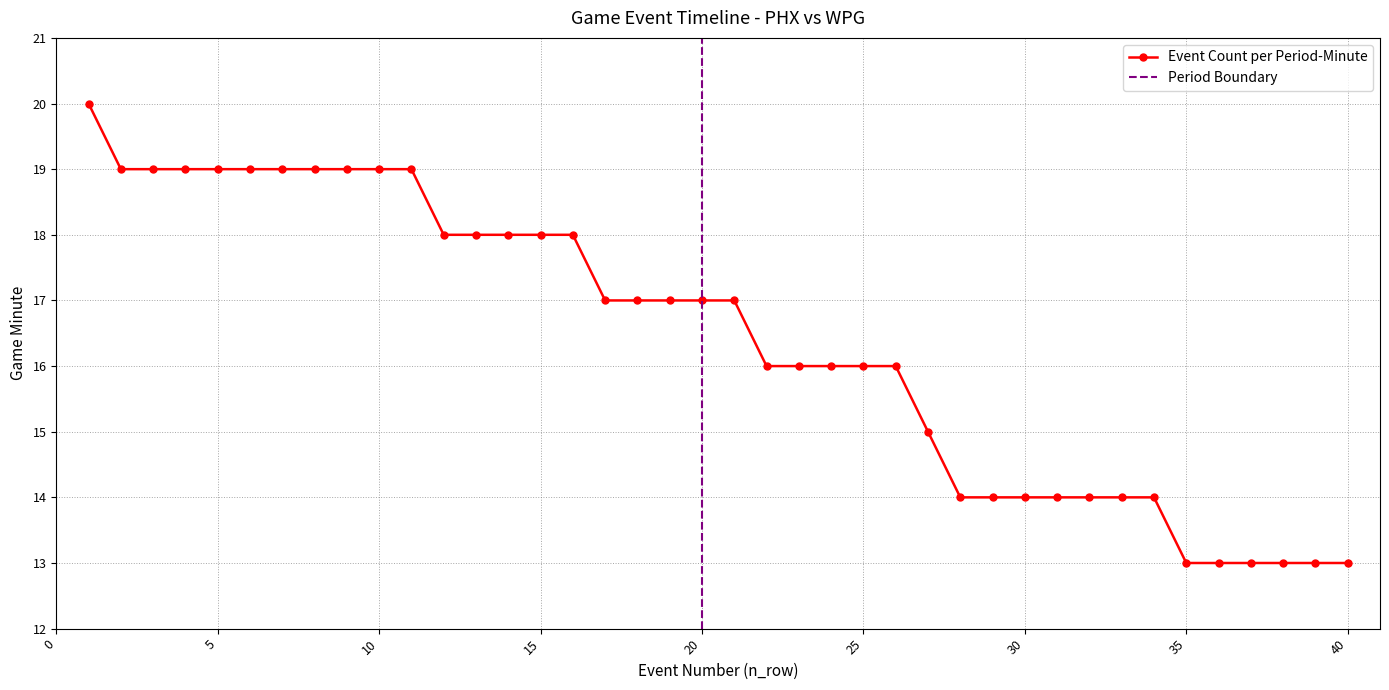

How many data points does each series have?

40